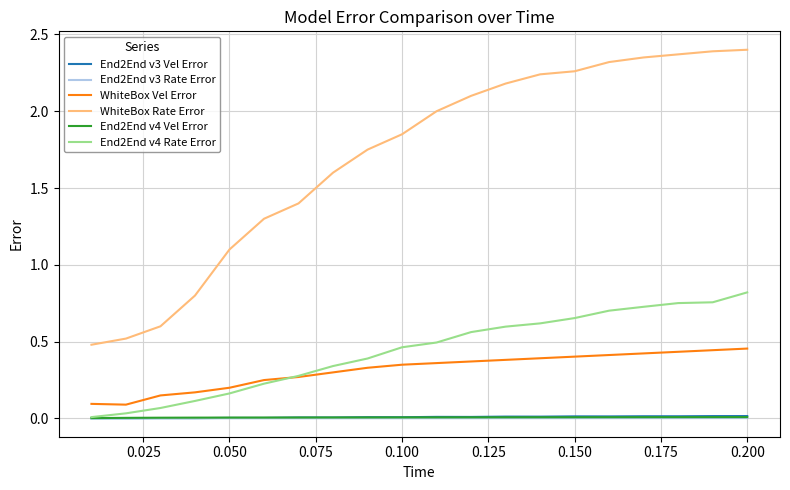

How many lines are shown in the chart?

6